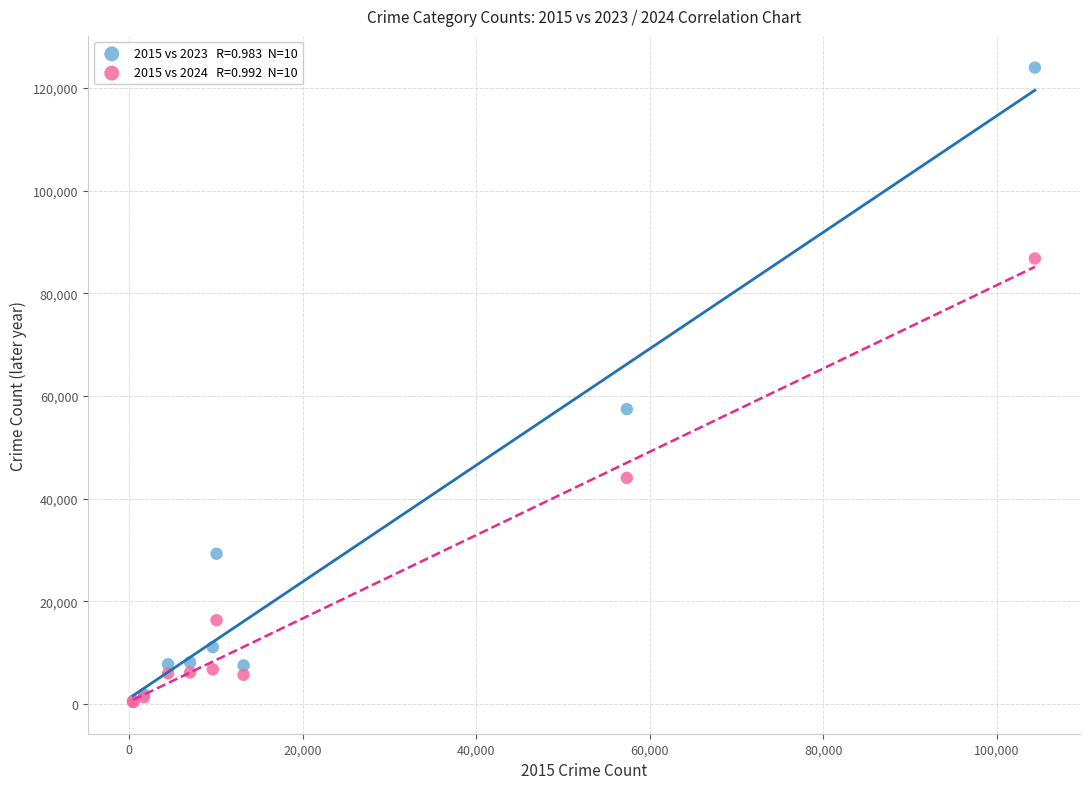

Across all series, what Y value is closest to 62171?

57440